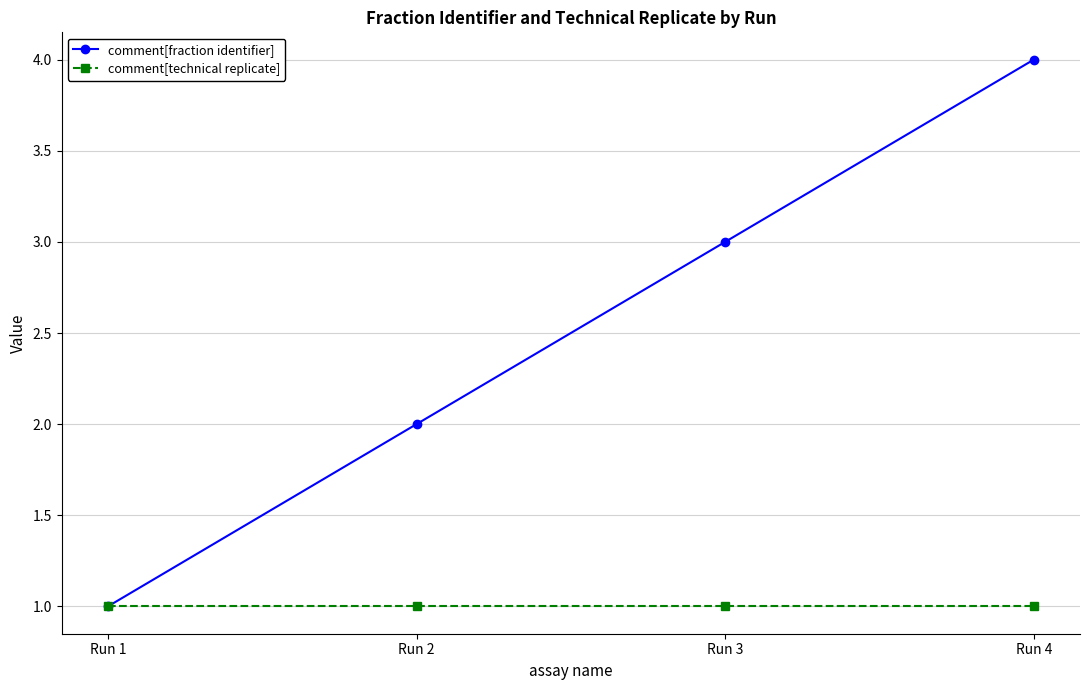

What is the value of the comment[fraction identifier] point at the 3rd from the left?

3